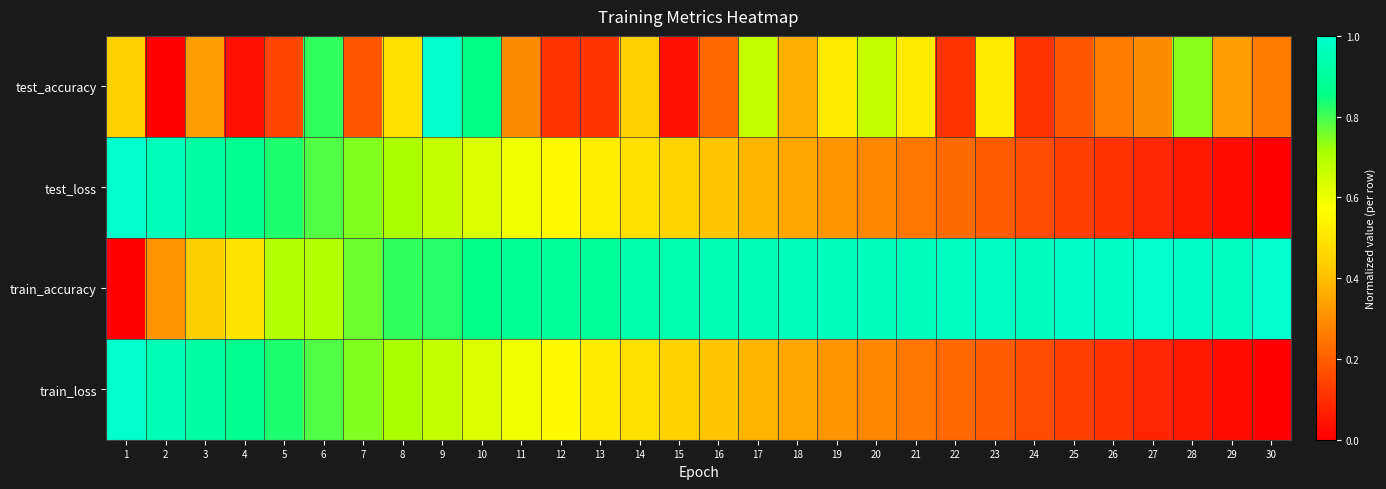

Which category has the lowest value across all series?

2